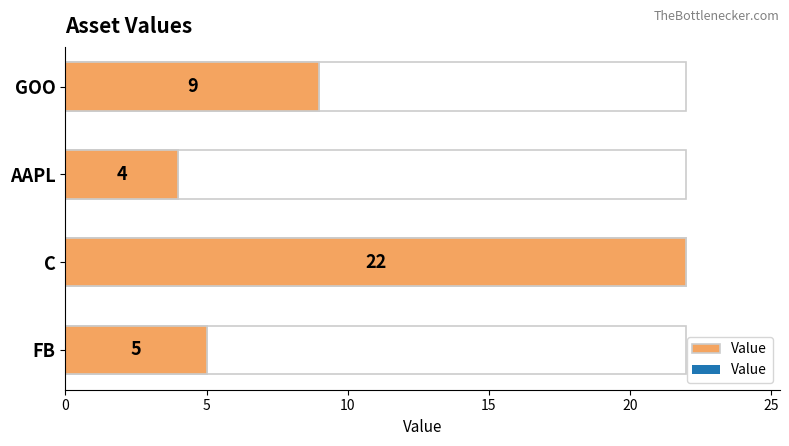

The value at 5 is 22. True or false?

True